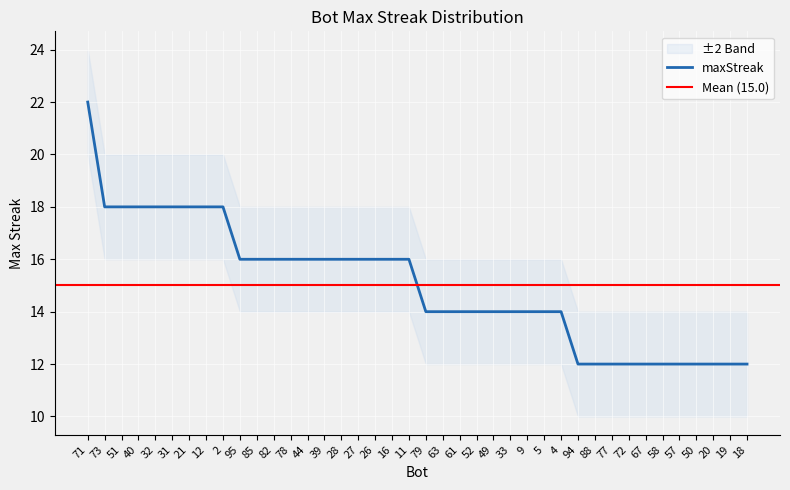

Is it true that maxStreak equals 12 at 18?

True